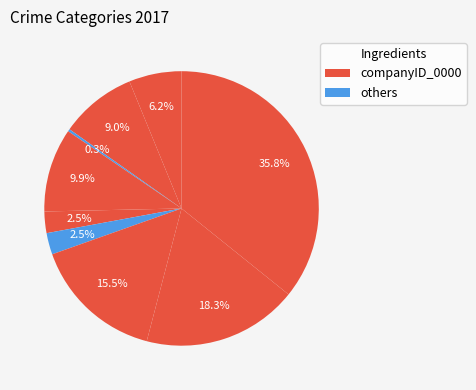

How many segments does this pie chart have?

9